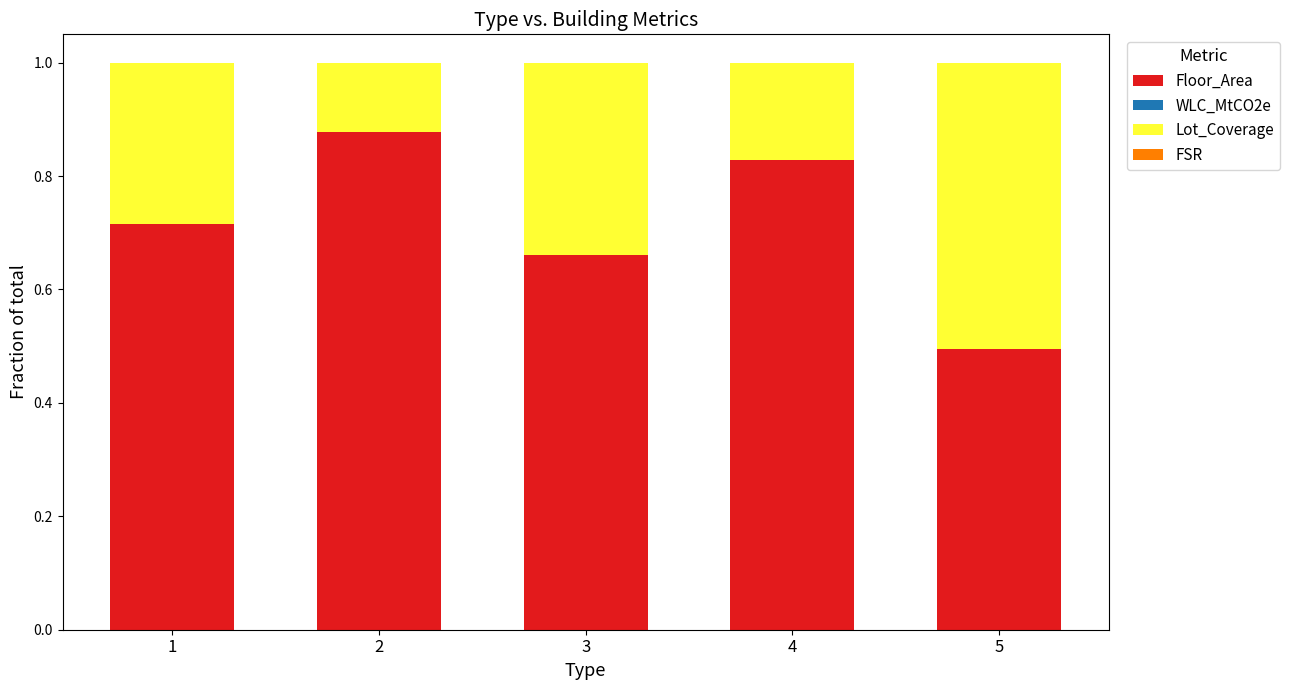

The value of Floor_Area at 5 is 0.5. True or false?

True